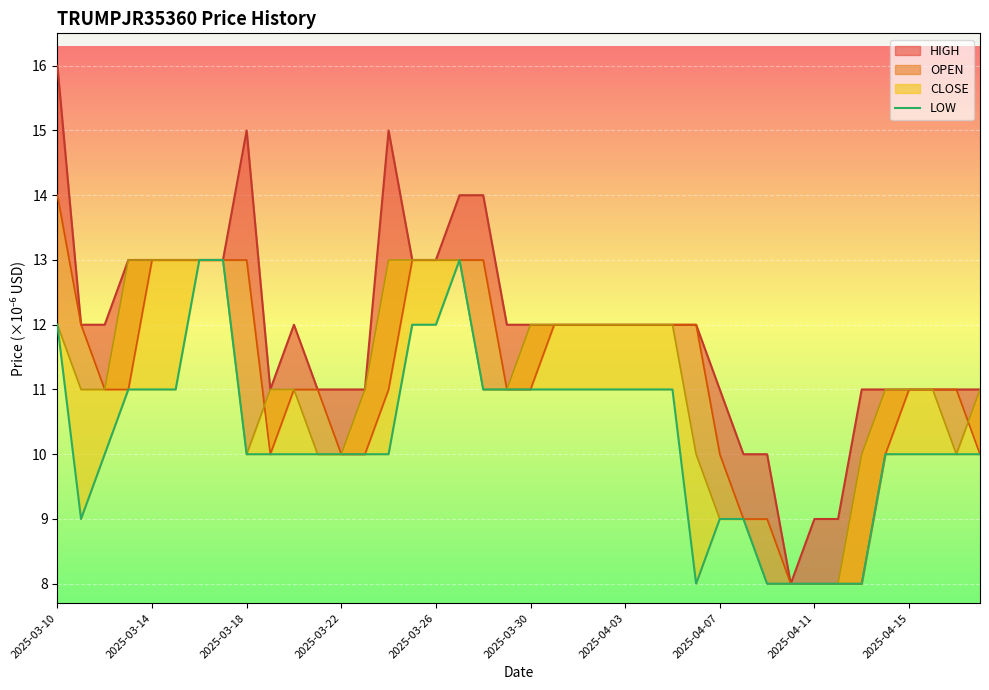

What is the maximum value for LOW?

13.0